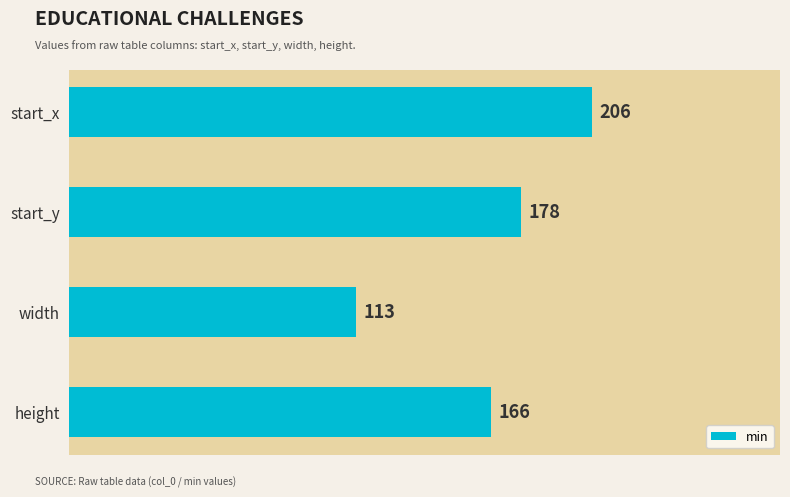

Rank the categories by value from highest to lowest.

start_x, start_y, height, width